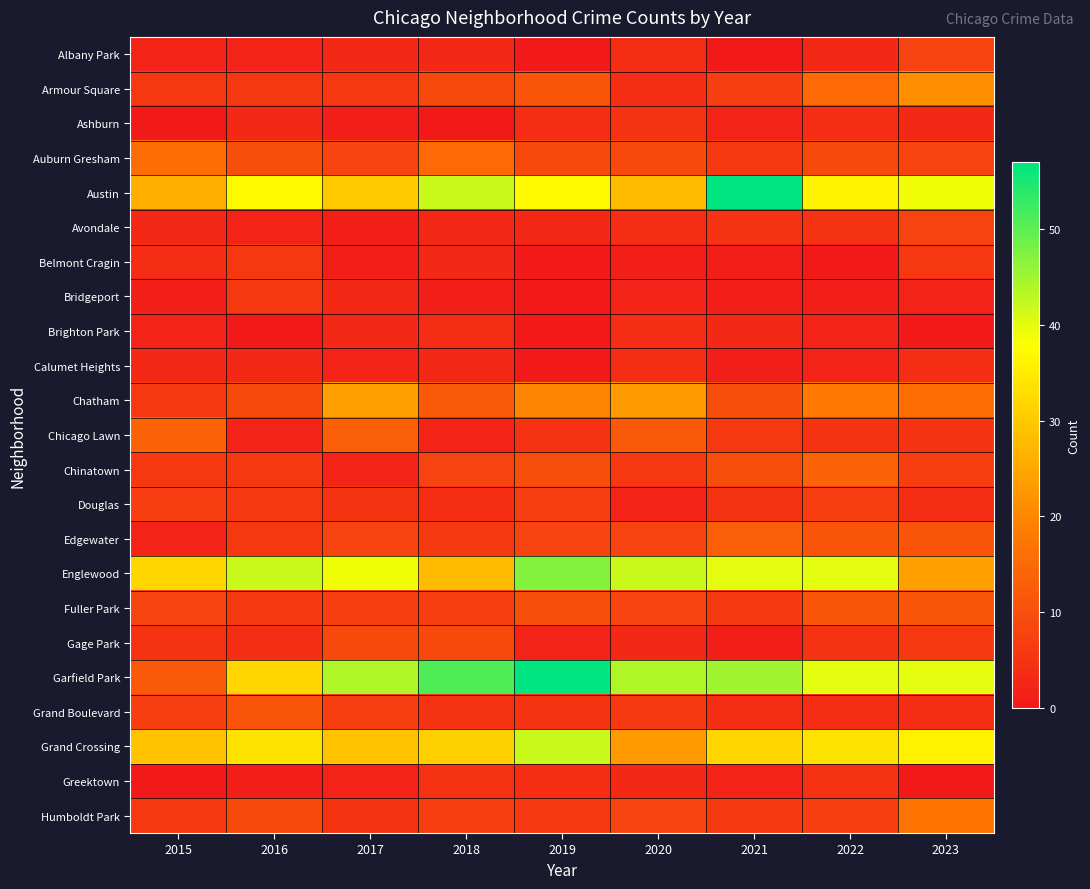

Reading right to left, what are all the values shown in this chart?

Albany Park: 2023=8	2022=3	2021=0	2020=4	2019=0	2018=3	2017=3	2016=2	2015=2
Armour Square: 2023=21	2022=15	2021=7	2020=4	2019=11	2018=9	2017=6	2016=6	2015=6
Ashburn: 2023=3	2022=4	2021=2	2020=5	2019=4	2018=0	2017=1	2016=3	2015=0
Auburn Gresham: 2023=8	2022=9	2021=6	2020=9	2019=9	2018=15	2017=8	2016=10	2015=16
Austin: 2023=39	2022=36	2021=57	2020=28	2019=37	2018=42	2017=30	2016=37	2015=26
Avondale: 2023=8	2022=5	2021=5	2020=4	2019=3	2018=3	2017=1	2016=2	2015=3
Belmont Cragin: 2023=6	2022=0	2021=1	2020=1	2019=0	2018=3	2017=1	2016=6	2015=4
Bridgeport: 2023=2	2022=1	2021=1	2020=2	2019=0	2018=1	2017=3	2016=6	2015=1
Brighton Park: 2023=0	2022=2	2021=3	2020=4	2019=0	2018=4	2017=3	2016=0	2015=2
Calumet Heights: 2023=4	2022=2	2021=1	2020=4	2019=0	2018=3	2017=2	2016=3	2015=3
Chatham: 2023=16	2022=18	2021=10	2020=23	2019=20	2018=12	2017=24	2016=9	2015=6
Chicago Lawn: 2023=5	2022=5	2021=6	2020=12	2019=5	2018=2	2017=13	2016=2	2015=14
Chinatown: 2023=7	2022=14	2021=10	2020=6	2019=10	2018=8	2017=2	2016=6	2015=6
Douglas: 2023=4	2022=7	2021=5	2020=2	2019=7	2018=4	2017=5	2016=6	2015=7
Edgewater: 2023=11	2022=11	2021=13	2020=8	2019=8	2018=6	2017=8	2016=6	2015=2
Englewood: 2023=24	2022=40	2021=40	2020=42	2019=47	2018=28	2017=39	2016=42	2015=32
Fuller Park: 2023=11	2022=11	2021=6	2020=8	2019=10	2018=7	2017=7	2016=6	2015=8
Gage Park: 2023=6	2022=5	2021=1	2020=3	2019=2	2018=9	2017=9	2016=4	2015=5
Garfield Park: 2023=40	2022=40	2021=45	2020=44	2019=57	2018=51	2017=44	2016=32	2015=12
Grand Boulevard: 2023=4	2022=4	2021=4	2020=6	2019=5	2018=5	2017=7	2016=11	2015=7
Grand Crossing: 2023=36	2022=34	2021=32	2020=23	2019=42	2018=31	2017=29	2016=34	2015=29
Greektown: 2023=0	2022=5	2021=2	2020=3	2019=4	2018=5	2017=2	2016=1	2015=0
Humboldt Park: 2023=17	2022=7	2021=6	2020=8	2019=6	2018=7	2017=5	2016=9	2015=6